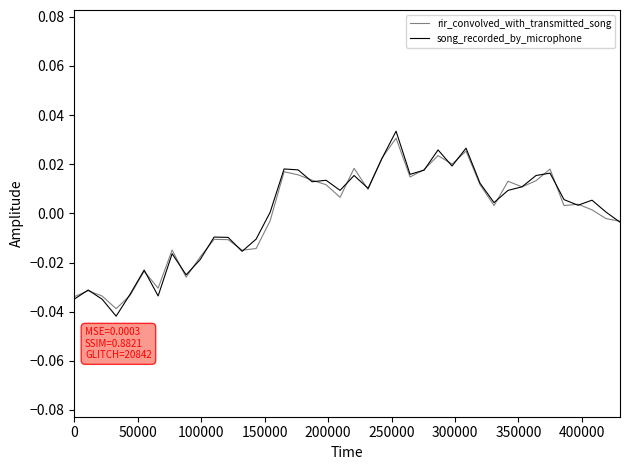

Which series has the largest range (max minus min)?

song_recorded_by_microphone